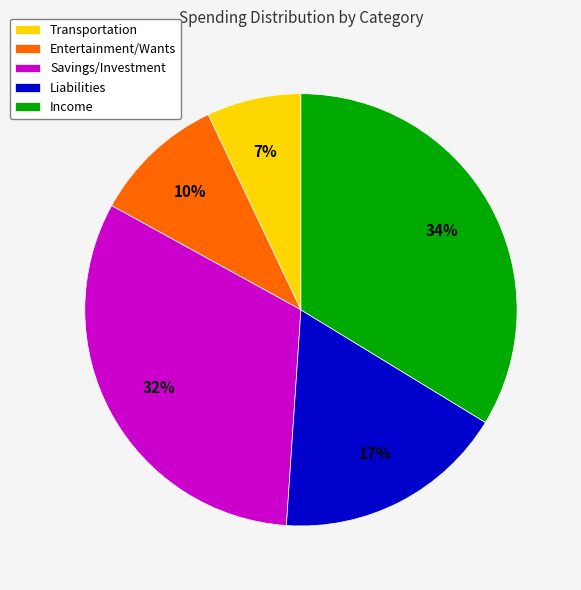

The Savings/Investment slice represents 32% of the pie. True or false?

True